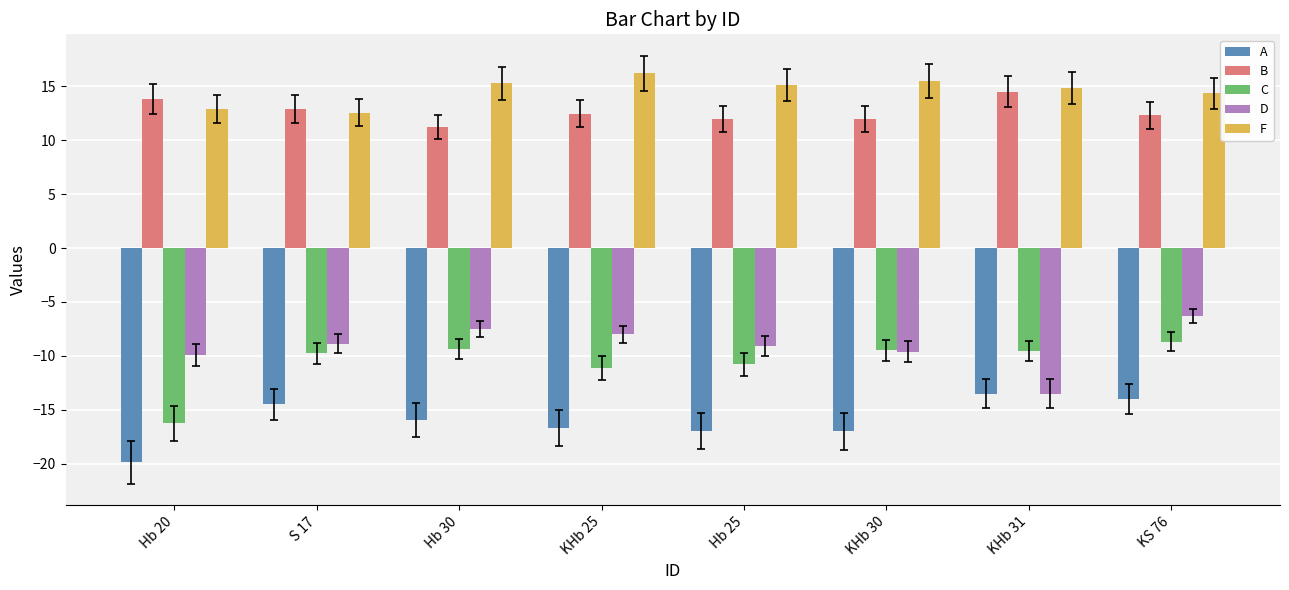

What is the label of the 5th bar from the right?

KHb 25